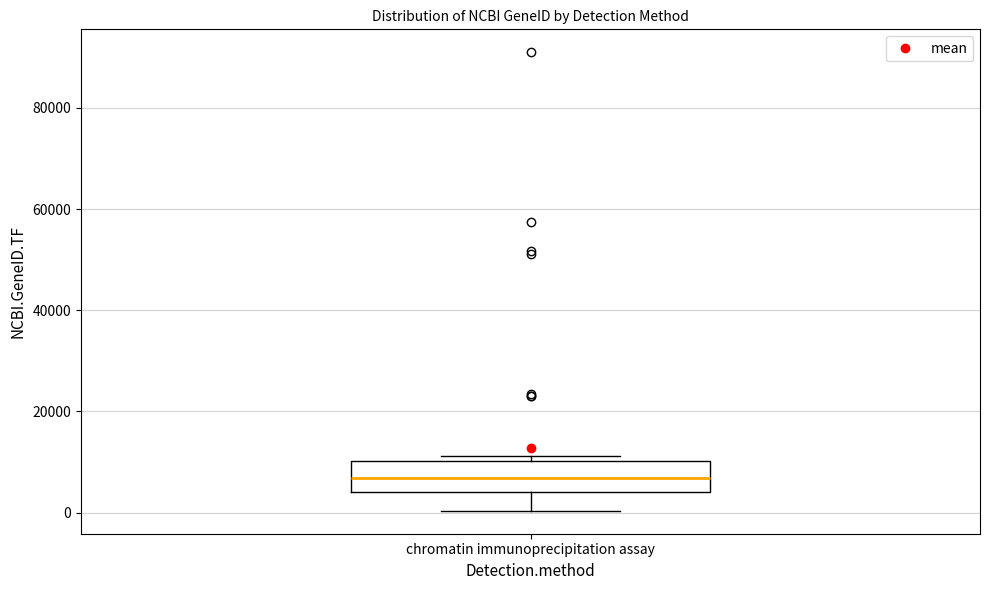

Read this box plot against the y-axis: the position of the median line, the range covered by the box, and the ends of both whiskers. The values are not printed on the chart, so give them approximately, as read against the axis.

median 6000, box 4000 to 10000, whiskers 0 to 12000